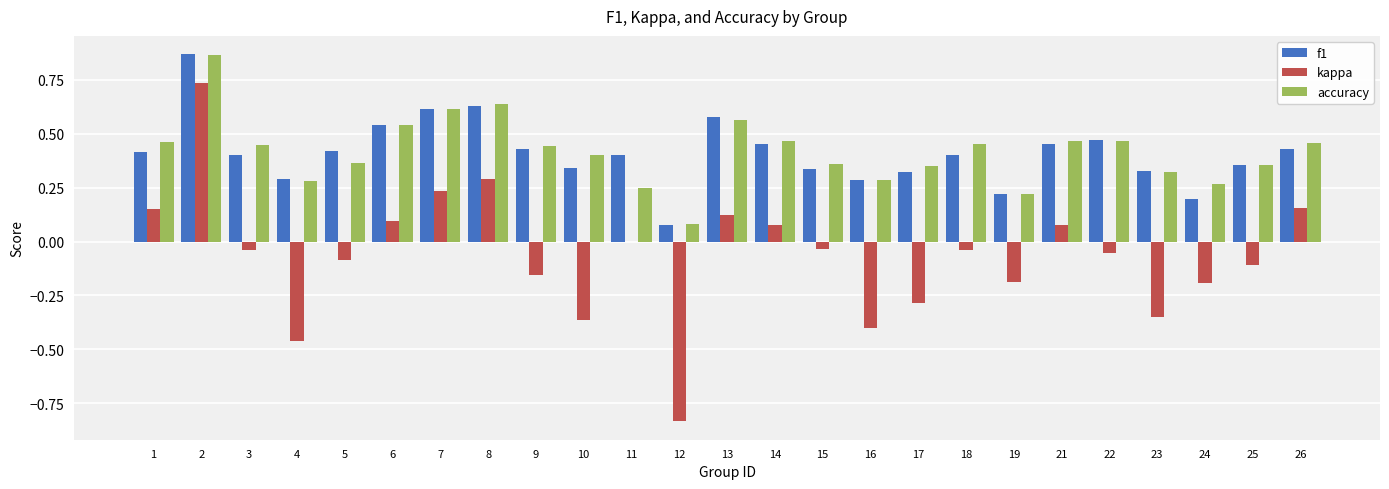

What are all the series names shown in the legend?

f1, kappa, accuracy